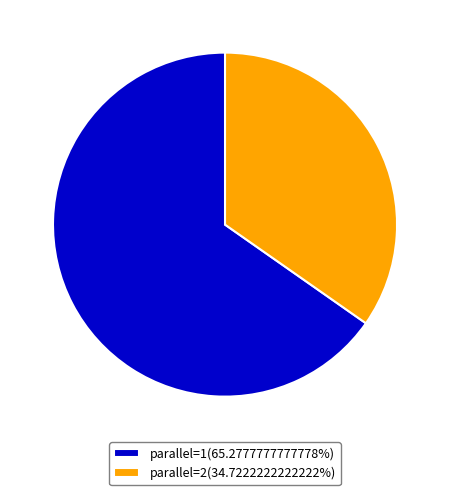

Is the sum of parallel=1 and parallel=2 greater than half?

Yes